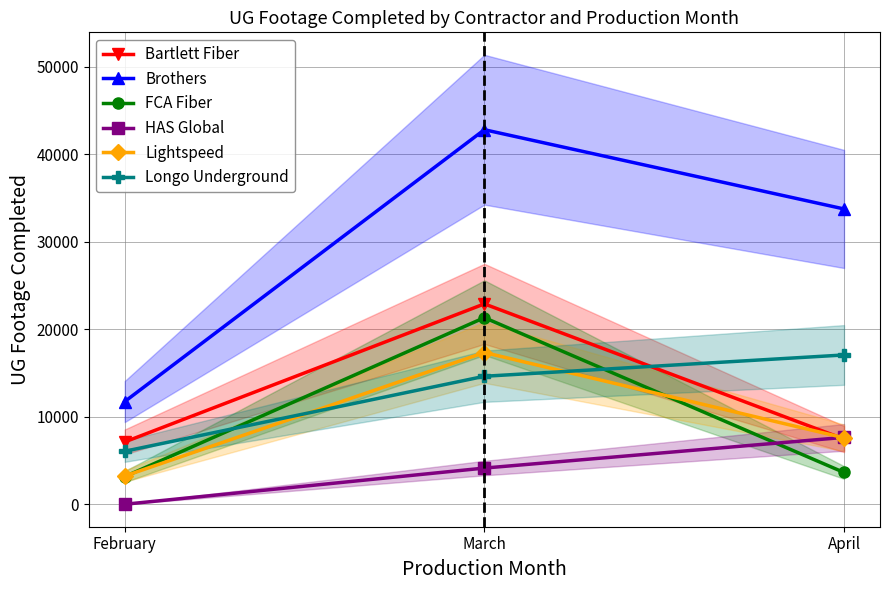

Reading left to right, extract all data points from this chart.

Bartlett Fiber: 7120	22896	7447
Brothers: 11735	42799	33743
FCA Fiber: 3158	21322	3629
HAS Global: 0	4135	7641
Lightspeed: 3226	17340	7593
Longo Underground: 6056	14625	17060